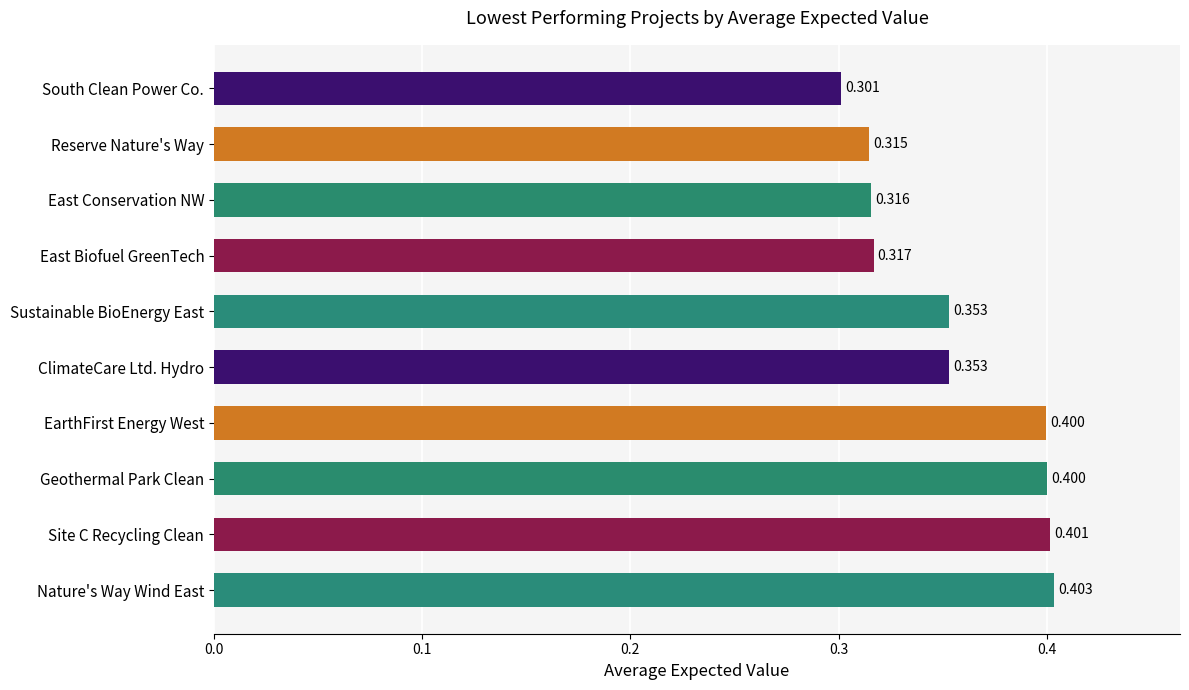

Which has a higher value, Nature's Way Wind East or Sustainable BioEnergy East?

Nature's Way Wind East